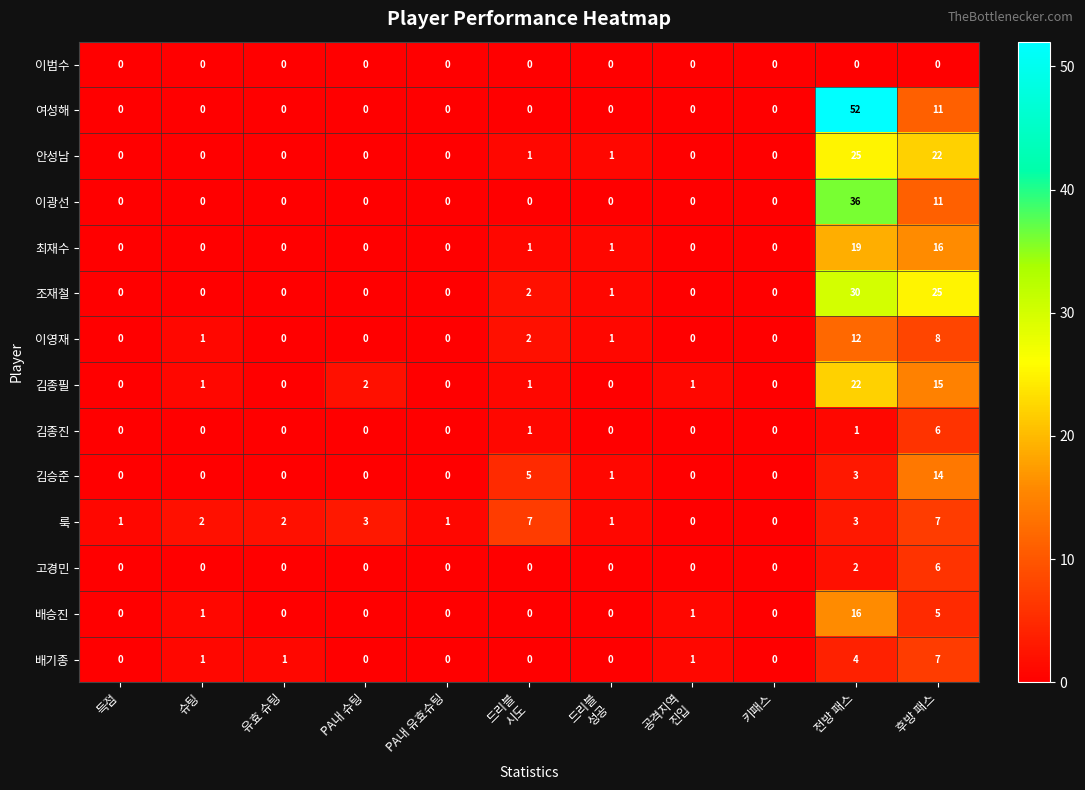

At which category is the sum across all series the highest?

전방 패스